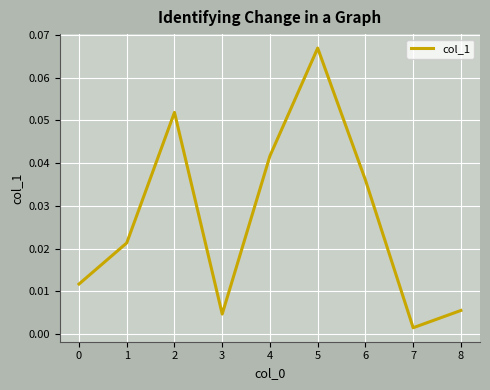

How many interior local valleys (lower than both neighbors) does the data have?

2